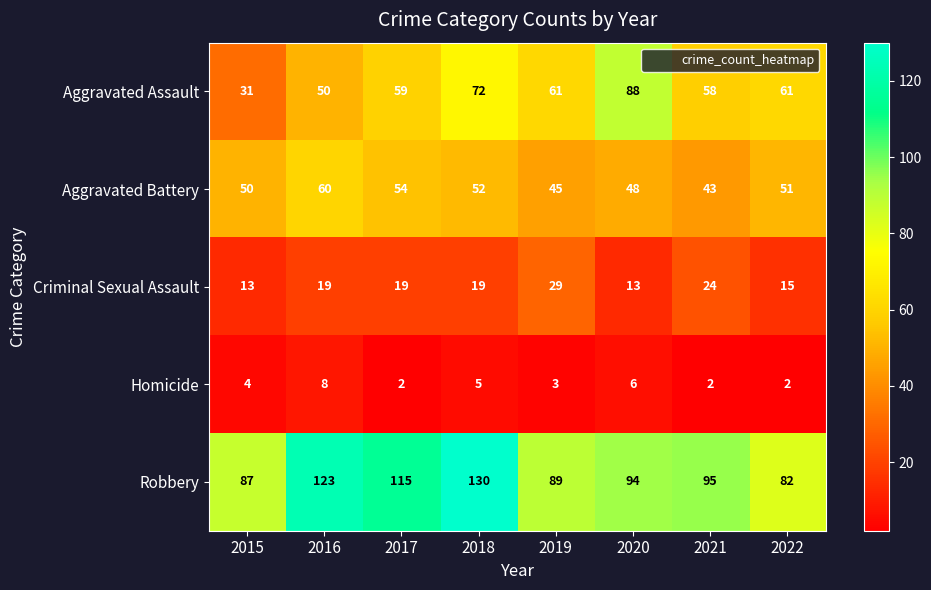

How many Criminal Sexual Assault values are between 15 and 24?

5